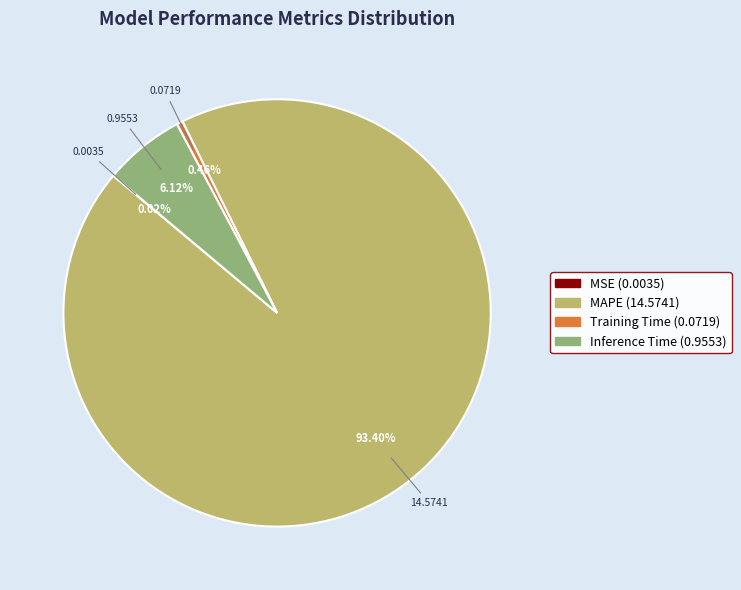

What is the majority slice?

MAPE